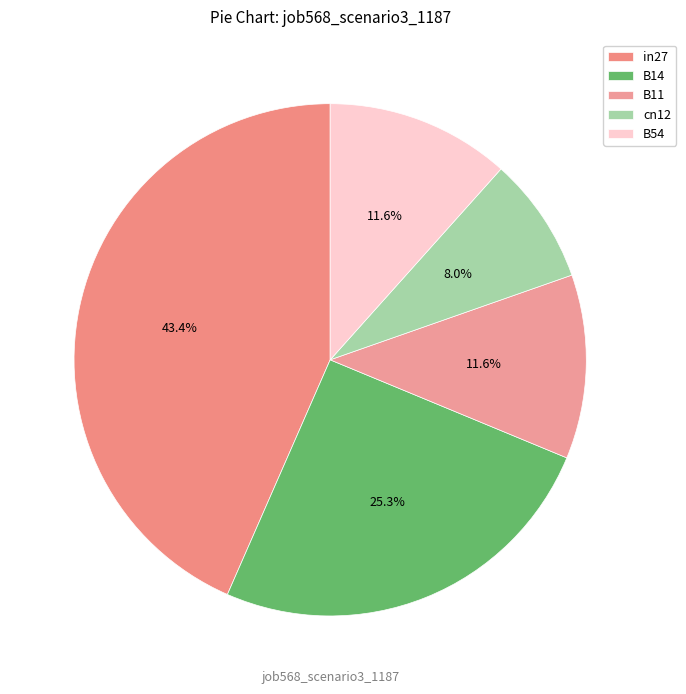

What percentage is the B54 slice, to the nearest percent?

12%